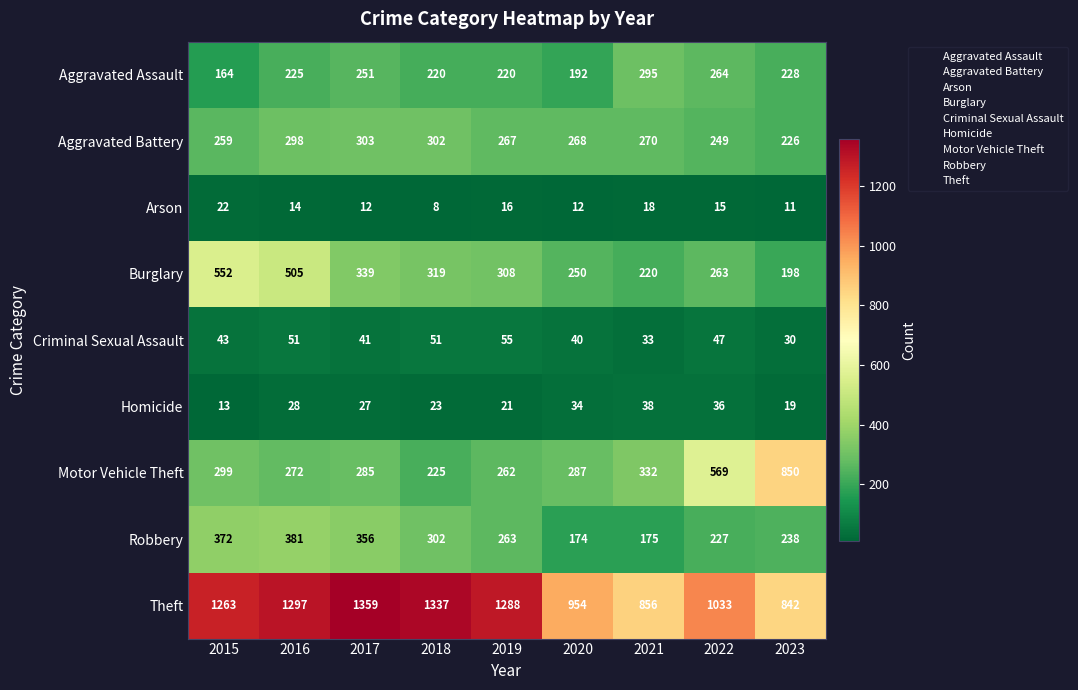

Which series has the largest total across all categories?

Theft